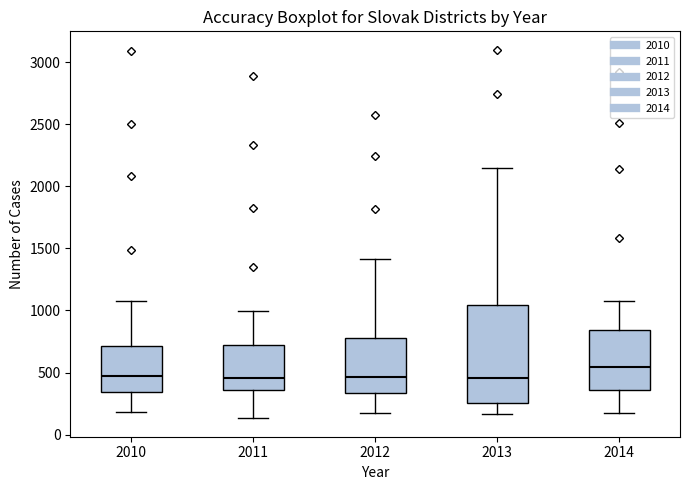

Which box has the highest median line?

2014